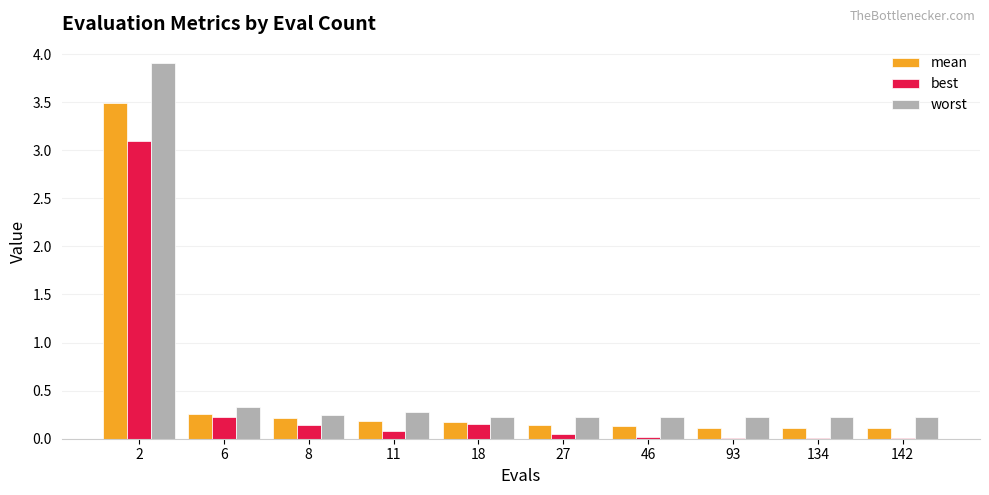

Is it true that worst equals 0.2 at 134?

True